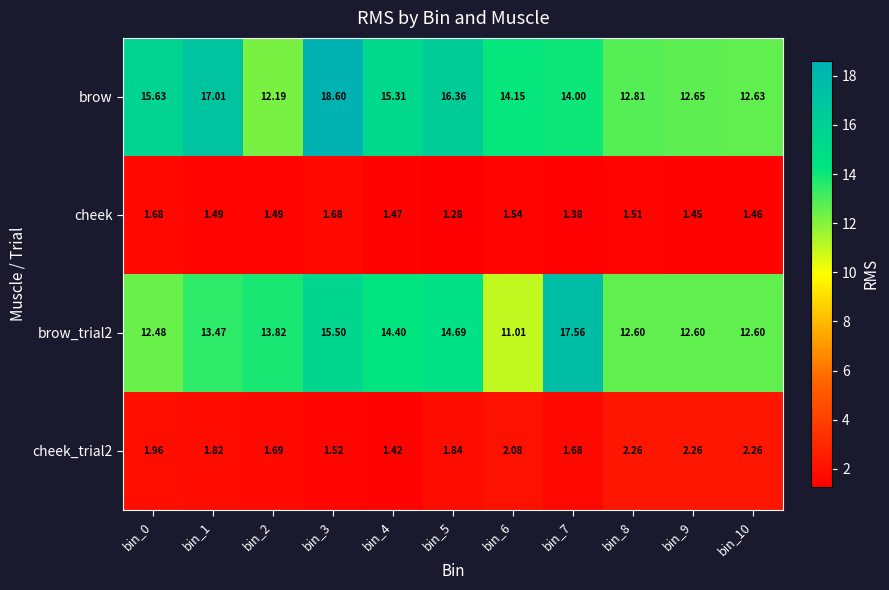

What is the greatest value displayed?

18.6